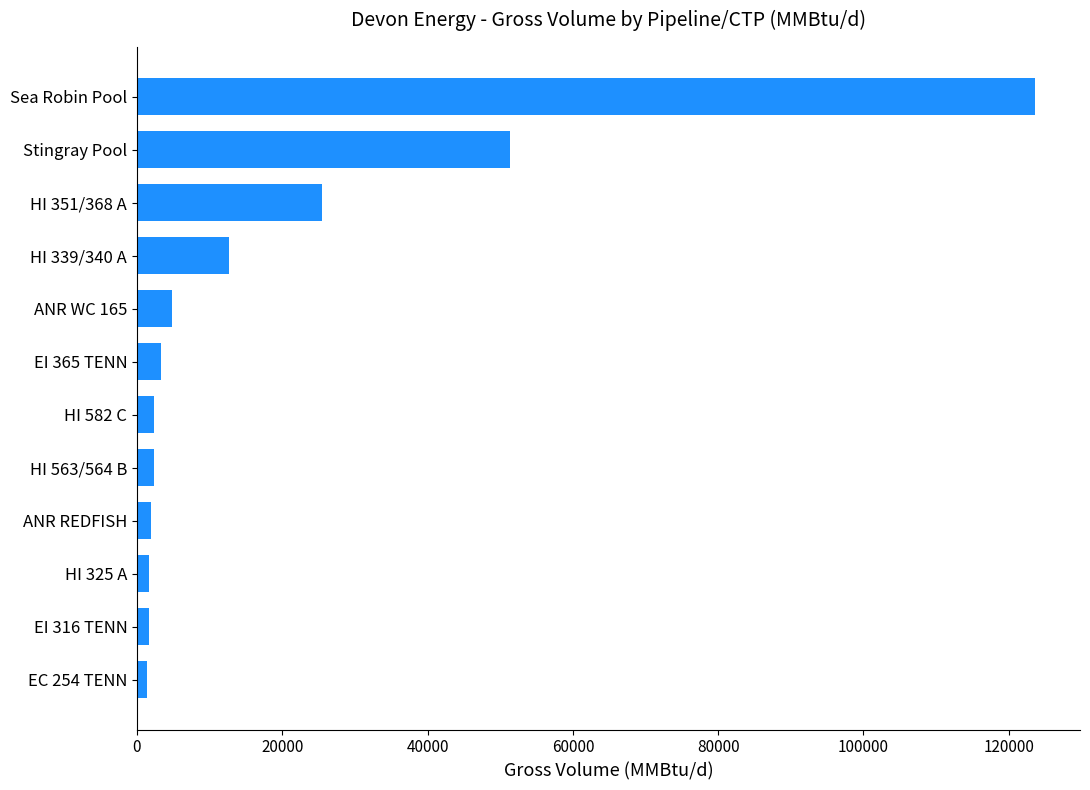

What is the average value?

19393